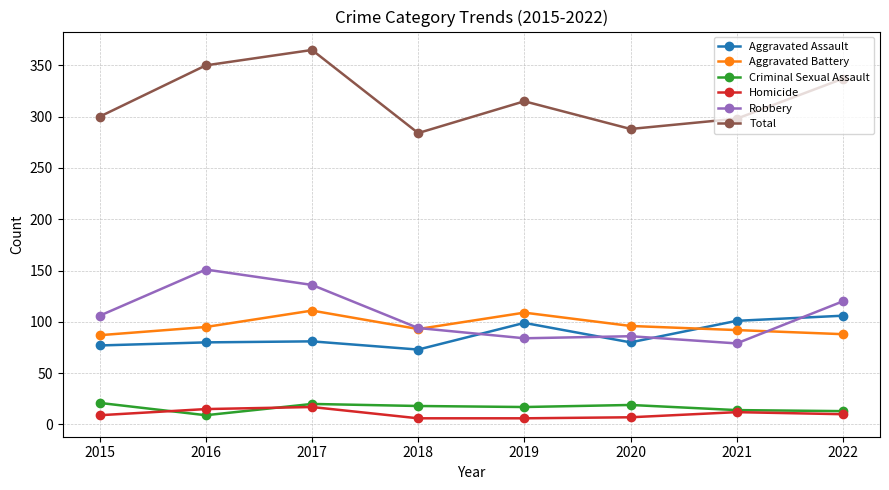

True or false: Total and Aggravated Assault cross at least once.

False